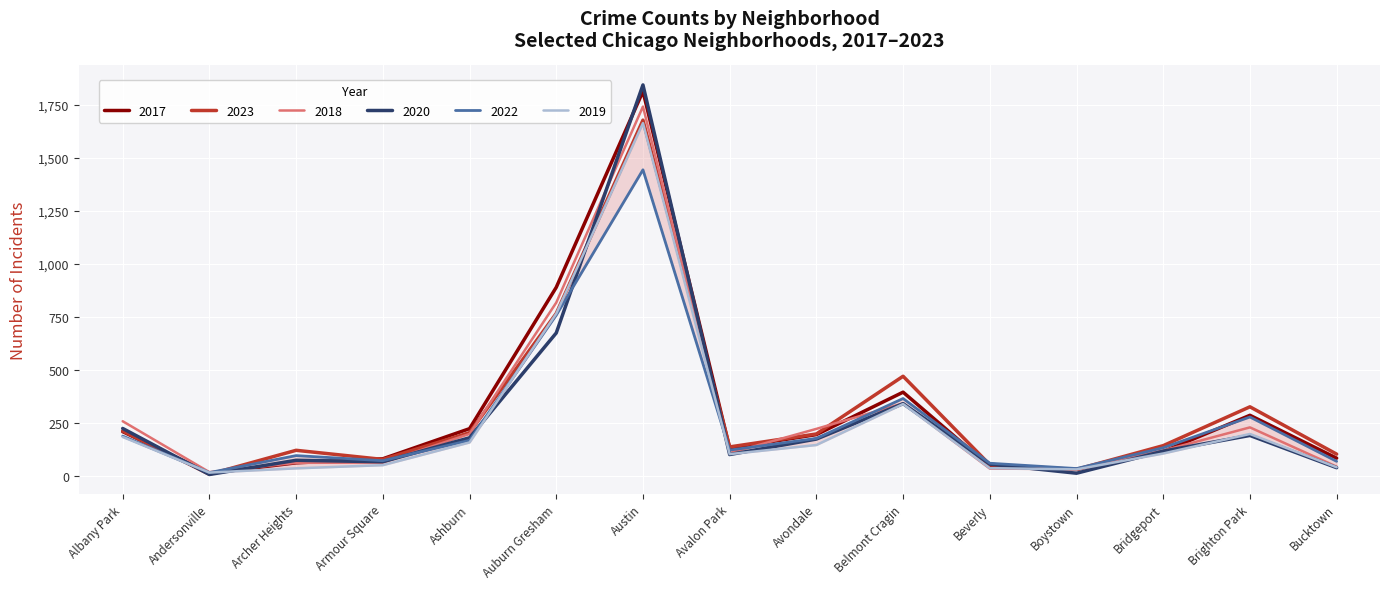

What is the value of the 2017 point at the 2nd from the left?

14